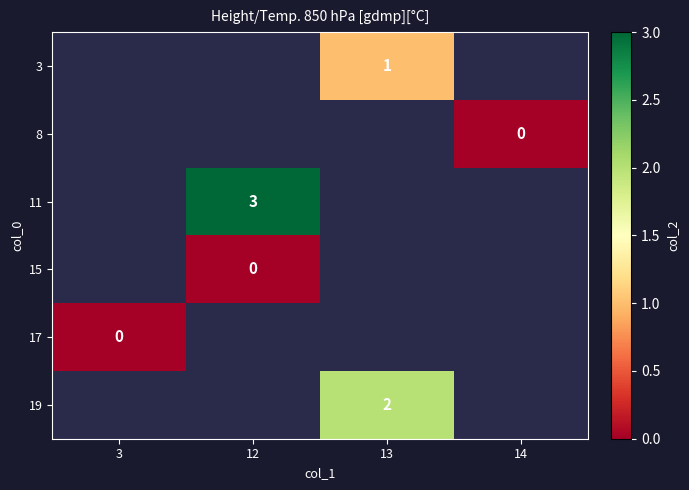

The 11 series shows 5 at 12. True or false?

False